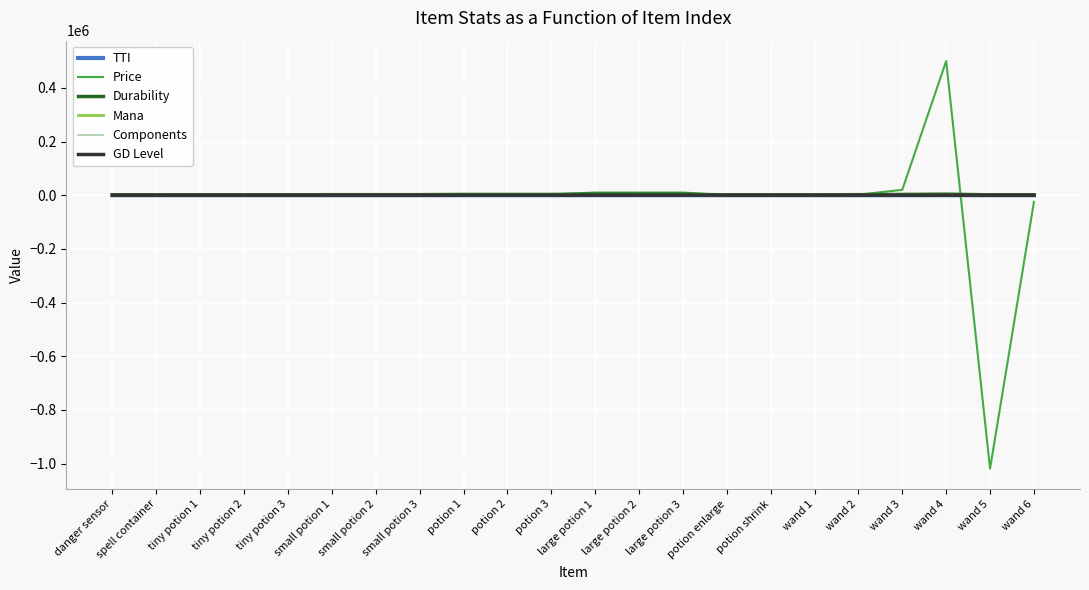

Where is Price nearest to the value -259550?

wand 6